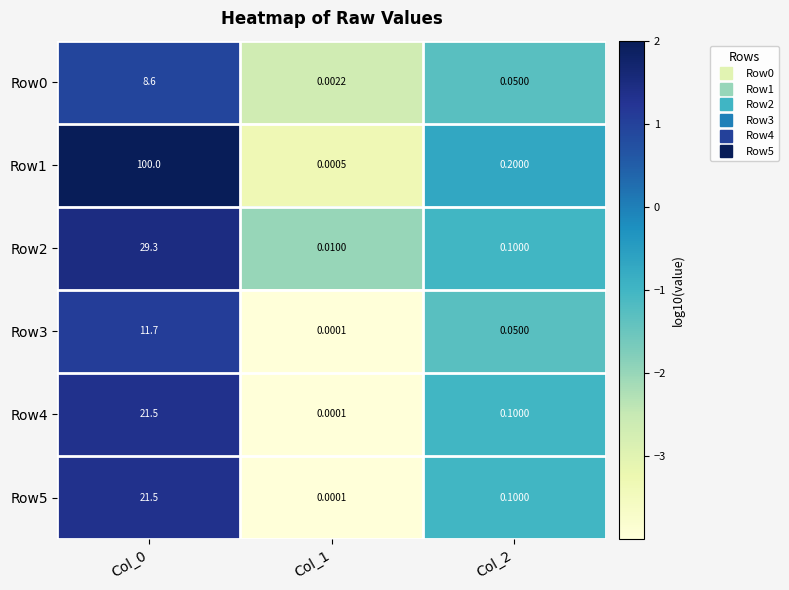

Count the number of categories in the chart.

3